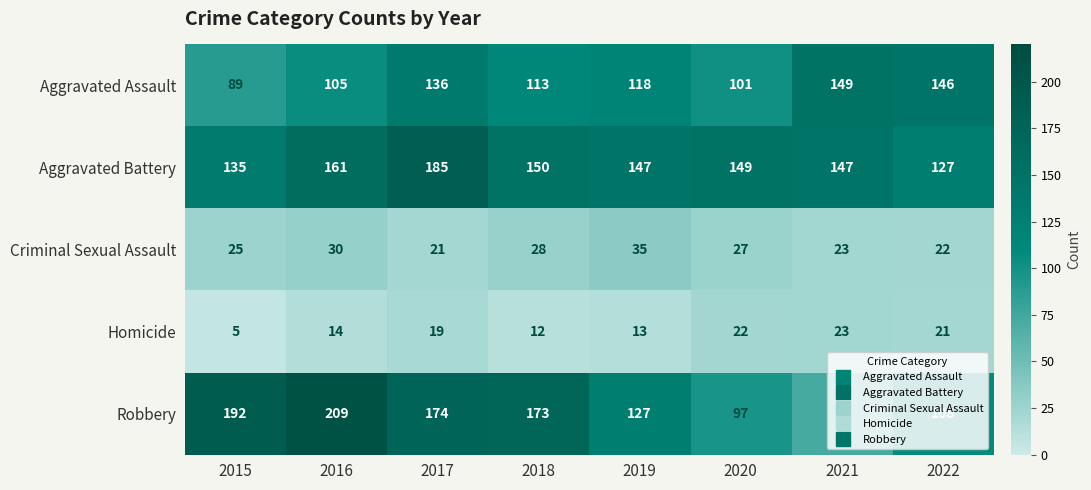

At which label does Aggravated Assault first exceed 118?

2017